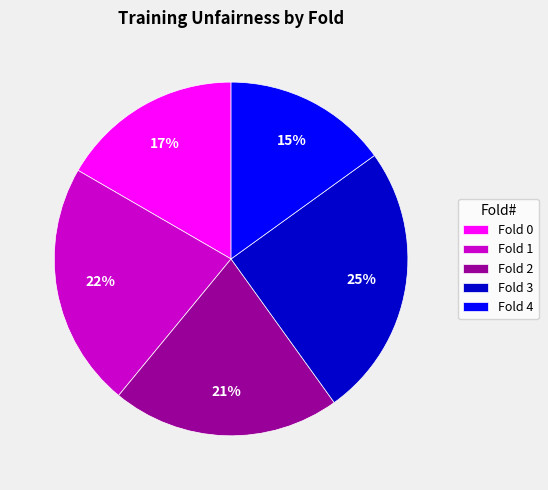

What is the largest slice in the pie chart?

Fold 3